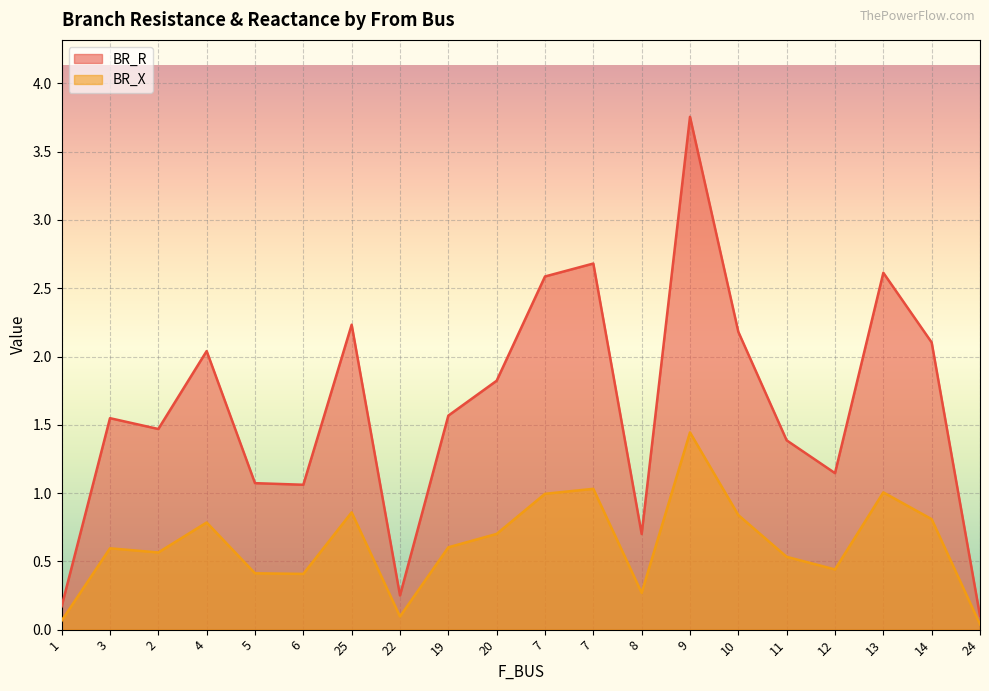

What value does the BR_X series have at 22?

0.1